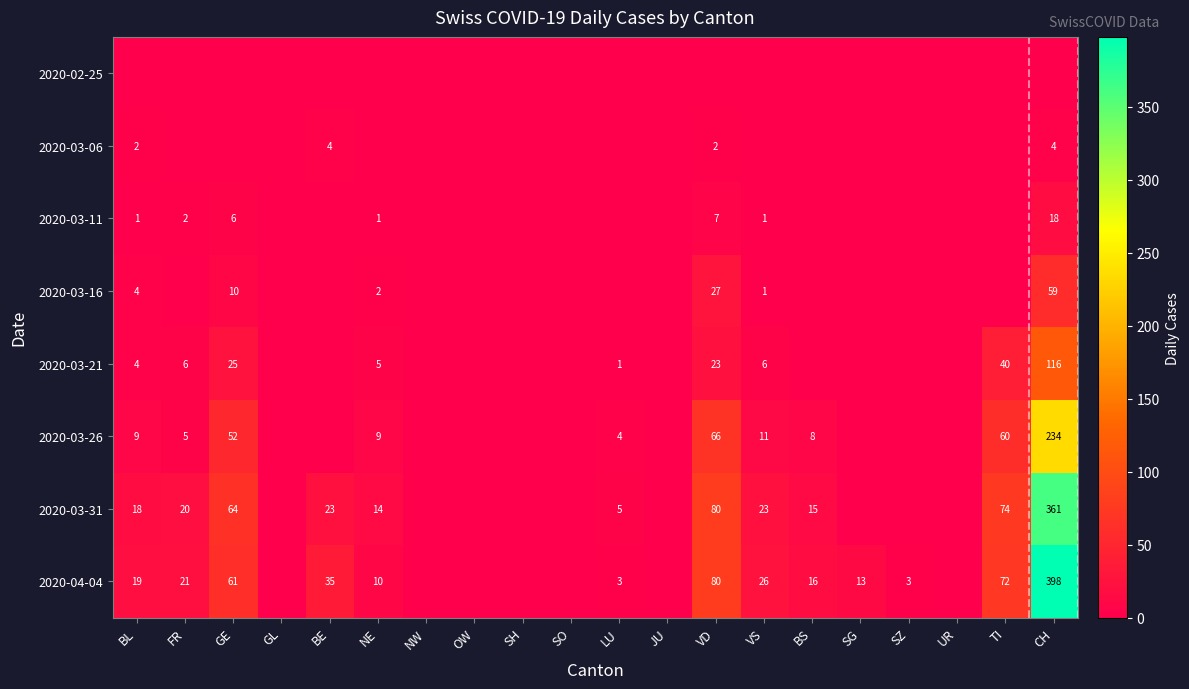

True or false: 2020-03-11 has a value of 0 at VS.

False